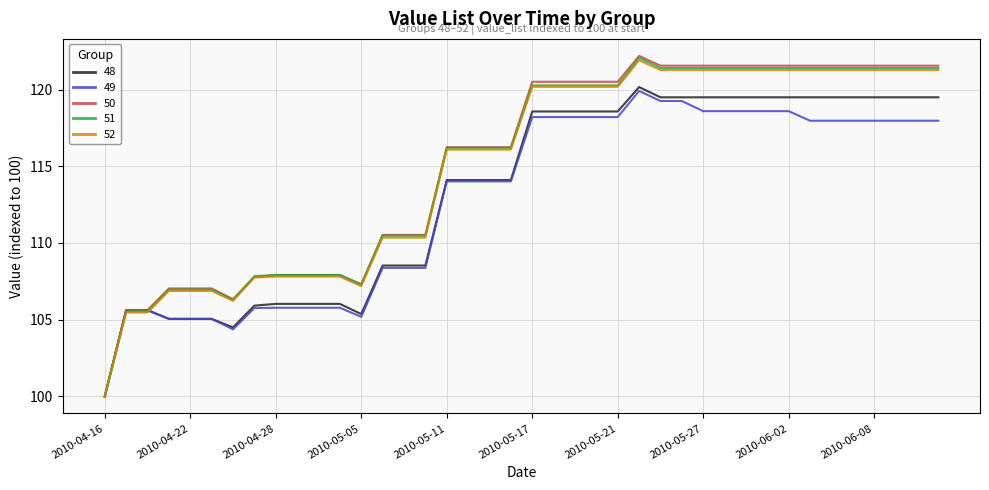

Which series has the widest spread of values?

50